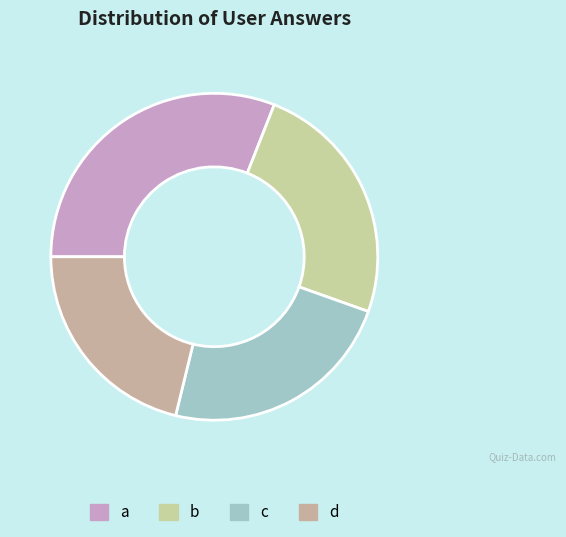

How many segments does this pie chart have?

4